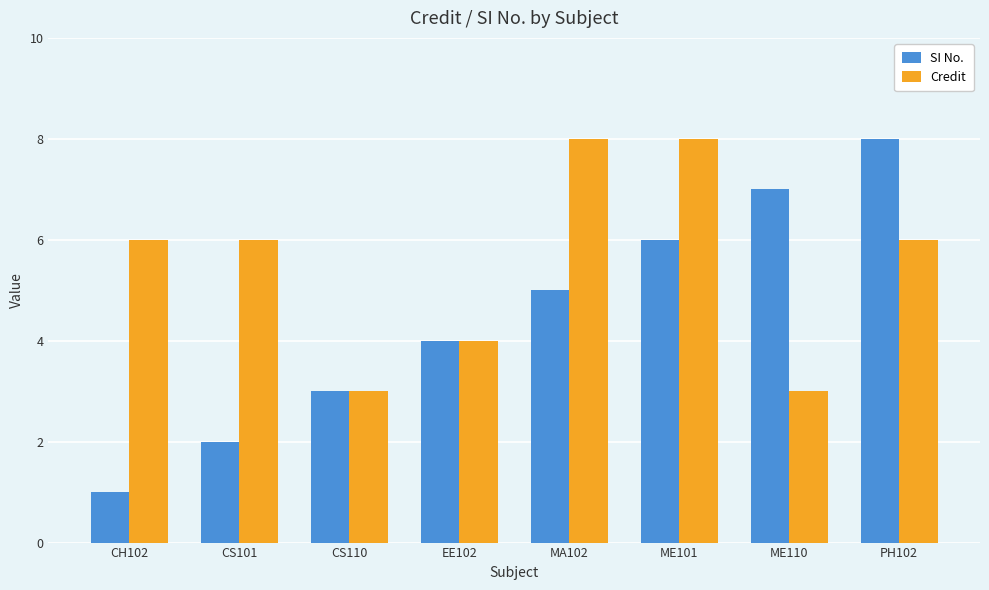

Rank the series at PH102 from lowest to highest value.

Credit, SI No.